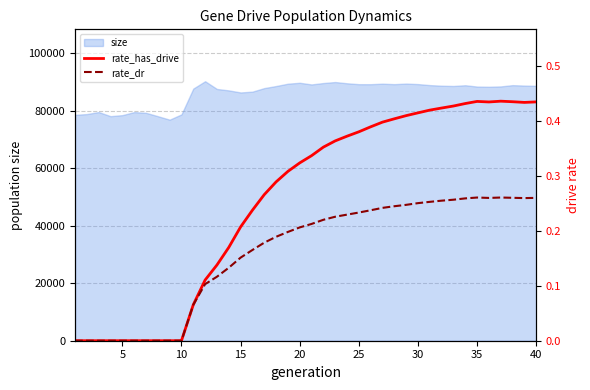

The value of size at 15 is 53961. True or false?

False